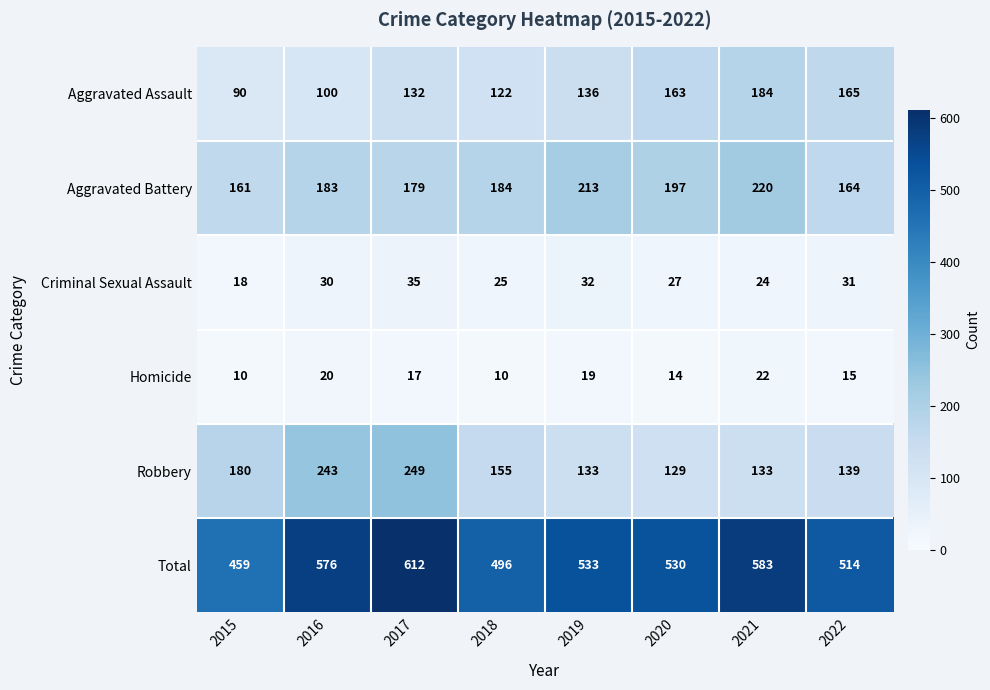

Is the value of Aggravated Assault at 2022 greater than the value of Homicide at 2020?

Yes